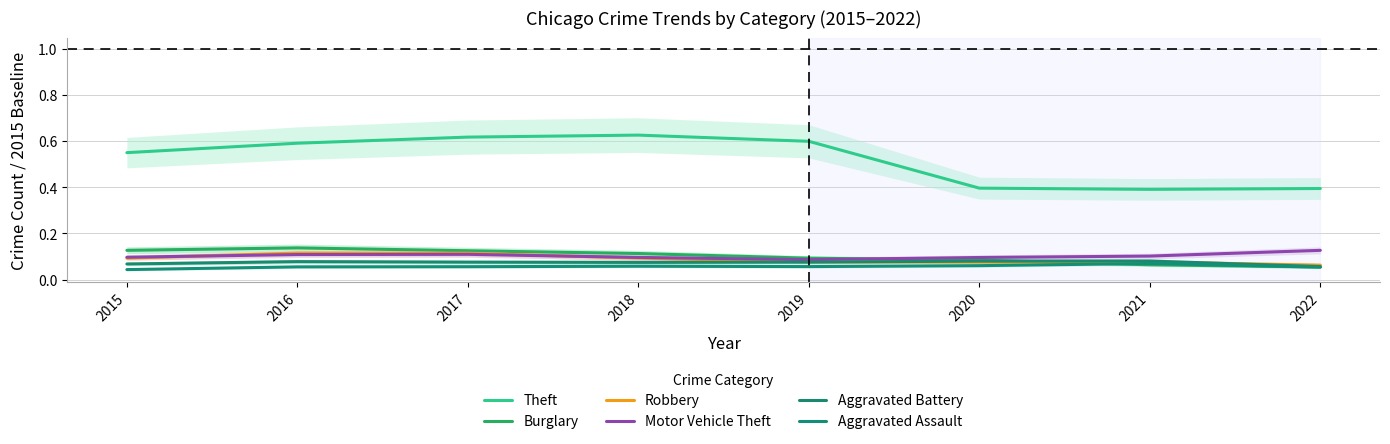

How many lines are shown in the chart?

6